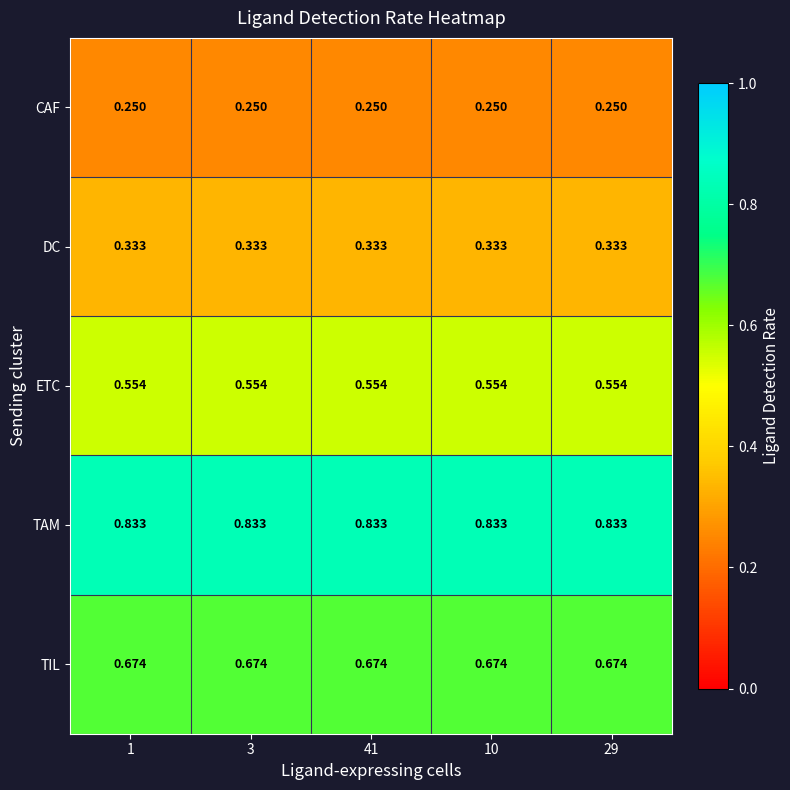

Which series has the largest total across all categories?

TAM